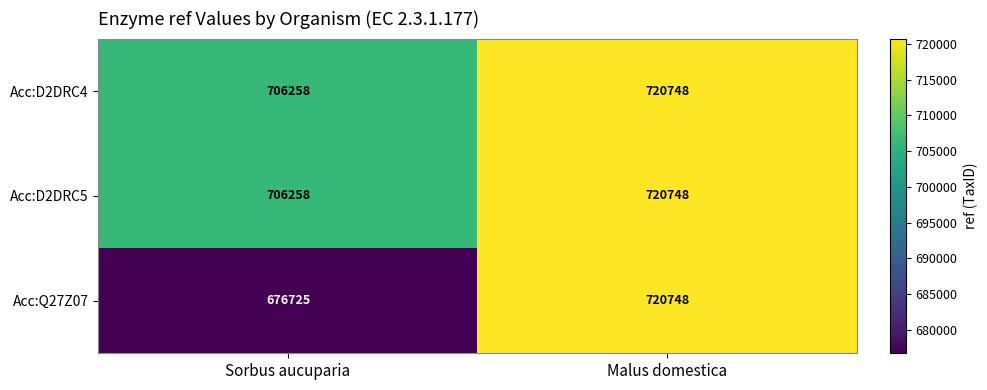

What is the minimum value for Acc:D2DRC5?

706258